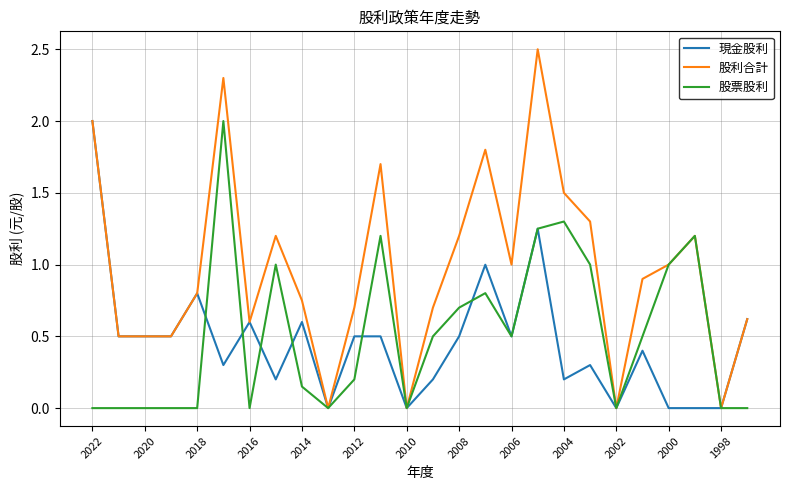

Which series has the largest total across all categories?

股利合計